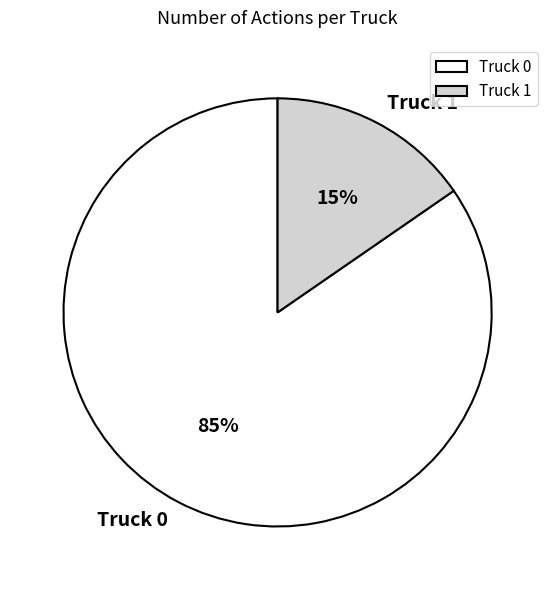

What is the largest slice in the pie chart?

Truck 0